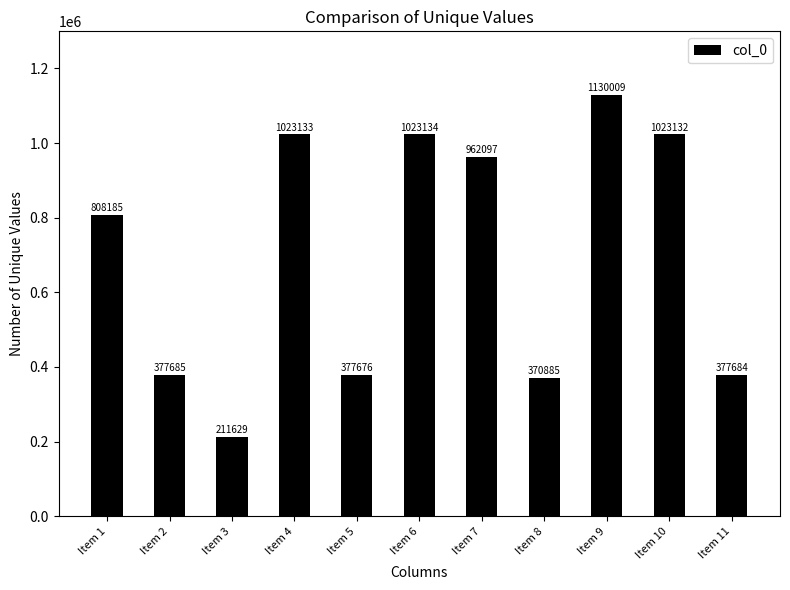

Which has a higher value, Item 8 or Item 6?

Item 6